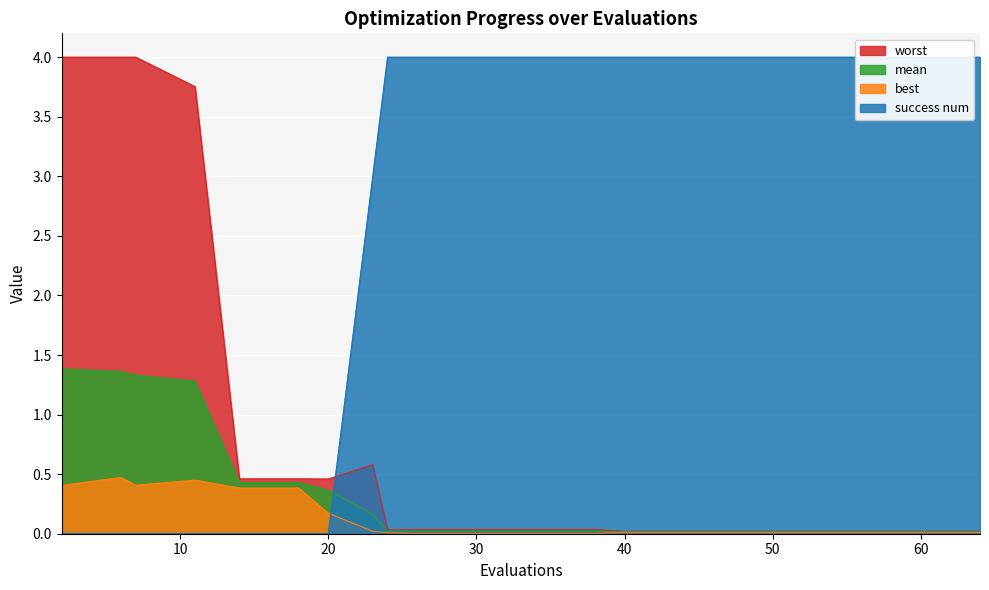

Does the chart display data point markers on the line(s)?

No